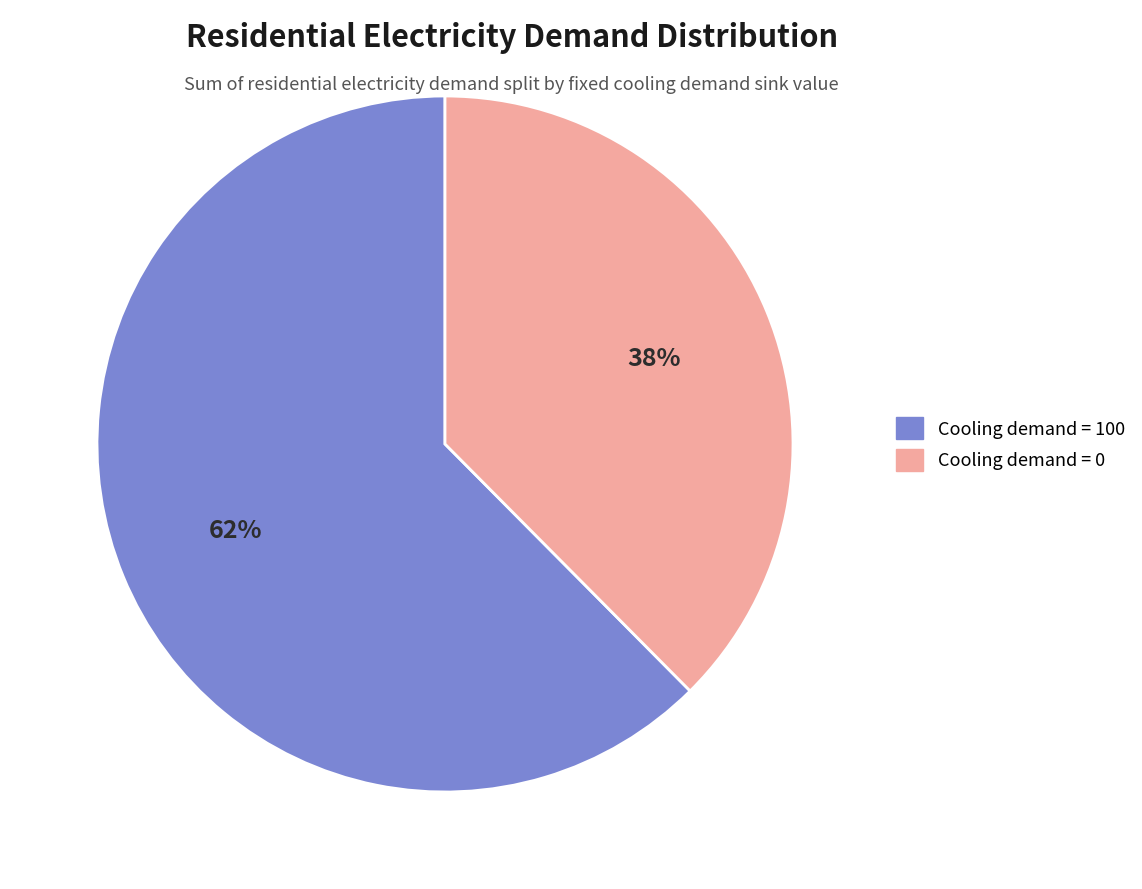

True or false: Cooling demand = 0 accounts for 38% of the total.

True